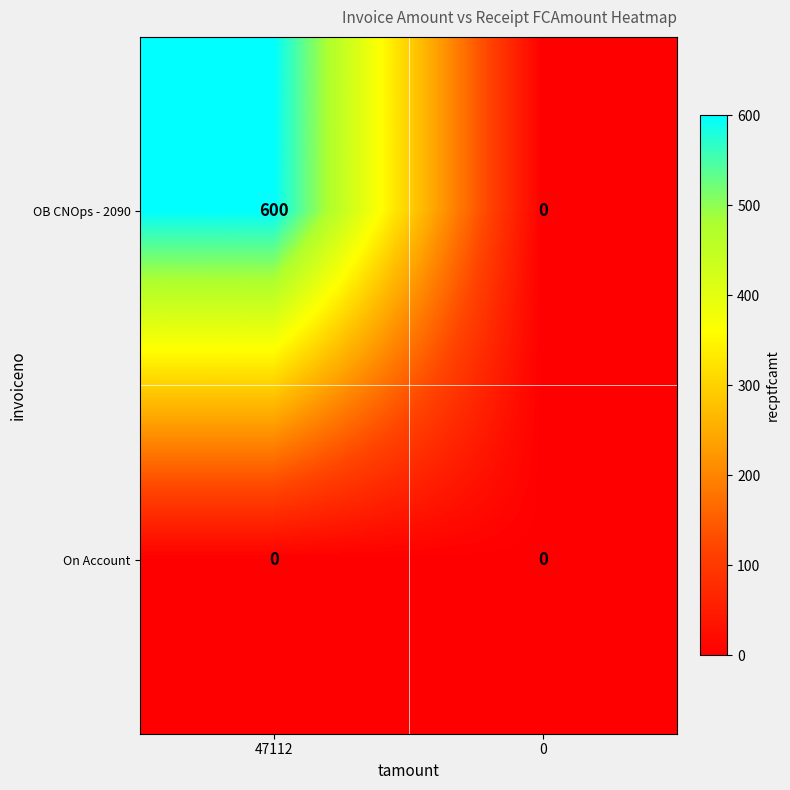

Between 47112 and 0, which series saw the biggest shift?

OB CNOps - 2090